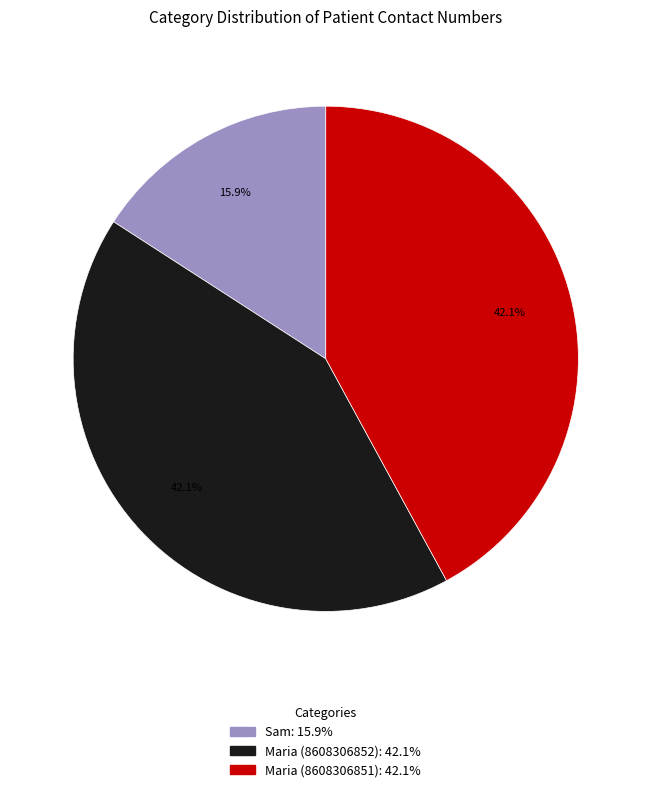

Is Maria (8608306852) the majority of the pie?

No